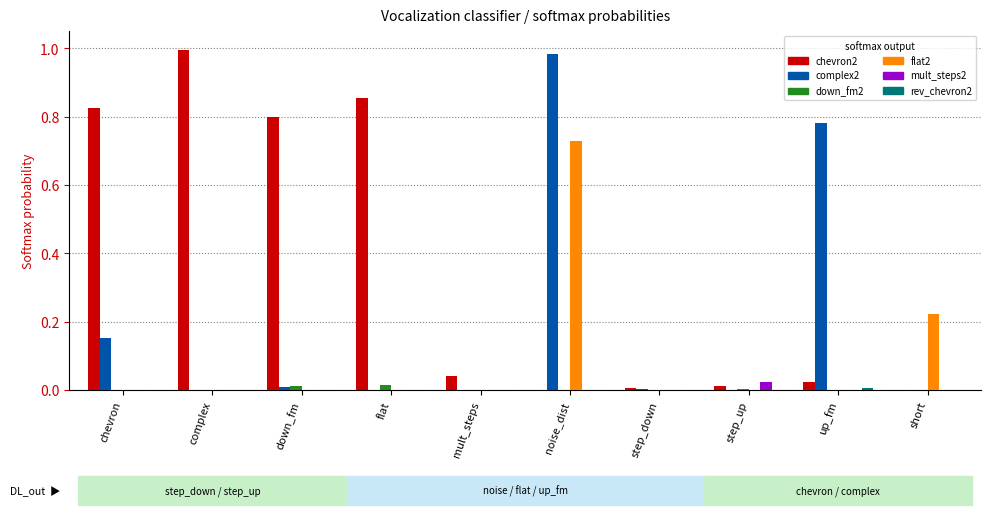

At which category is the sum across all series the highest?

noise_dist